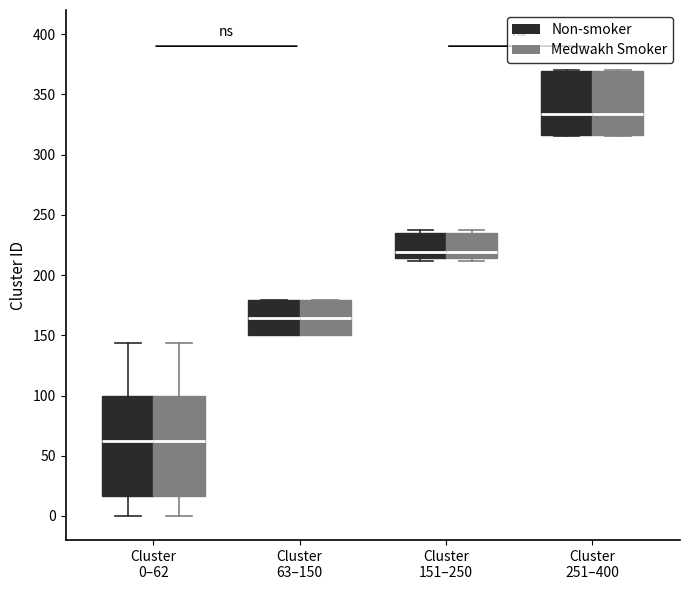

Reading left to right, transcribe this box plot: for each box, give where its median line is, the range the box spans, and where its two whiskers end, as read against the y-axis. The values are not printed on the chart, so give them approximately, as read against the axis.

Cluster 0–62 (Non-smoker): median 60, box 15 to 100, whiskers 0 to 145
Cluster 0–62 (Medwakh Smoker): median 60, box 15 to 100, whiskers 0 to 145
Cluster 63–150 (Non-smoker): median 165, box 150 to 180, whiskers 150 to 180
Cluster 63–150 (Medwakh Smoker): median 165, box 150 to 180, whiskers 150 to 180
Cluster 151–250 (Non-smoker): median 220, box 215 to 235, whiskers 210 to 235 (just above the box's upper edge)
Cluster 151–250 (Medwakh Smoker): median 220, box 215 to 235, whiskers 210 to 235 (just above the box's upper edge)
Cluster 251–400 (Non-smoker): median 335, box 315 to 370, whiskers 315 to 370
Cluster 251–400 (Medwakh Smoker): median 335, box 315 to 370, whiskers 315 to 370